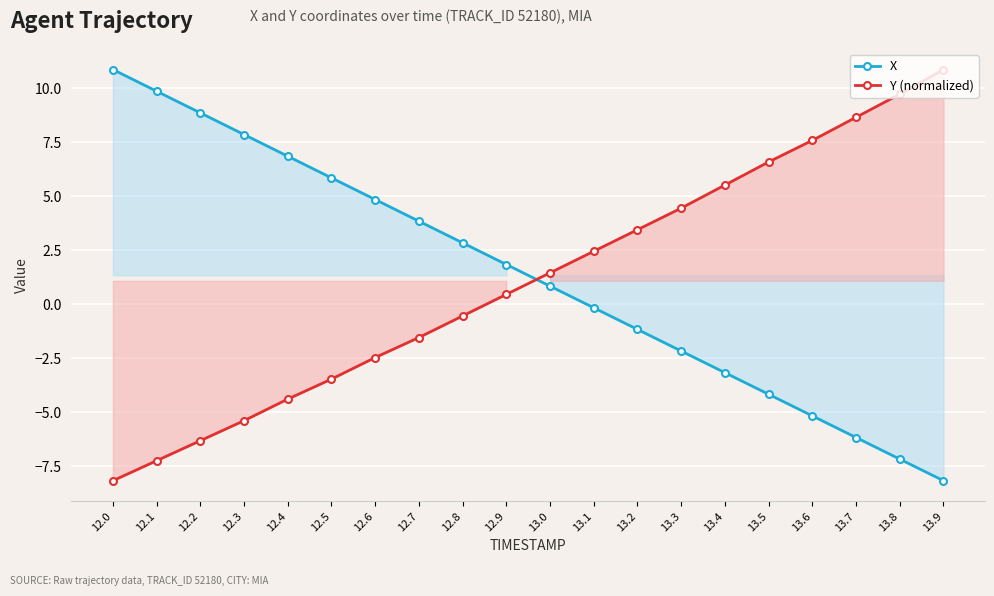

What is the minimum value shown in the chart?

-8.2